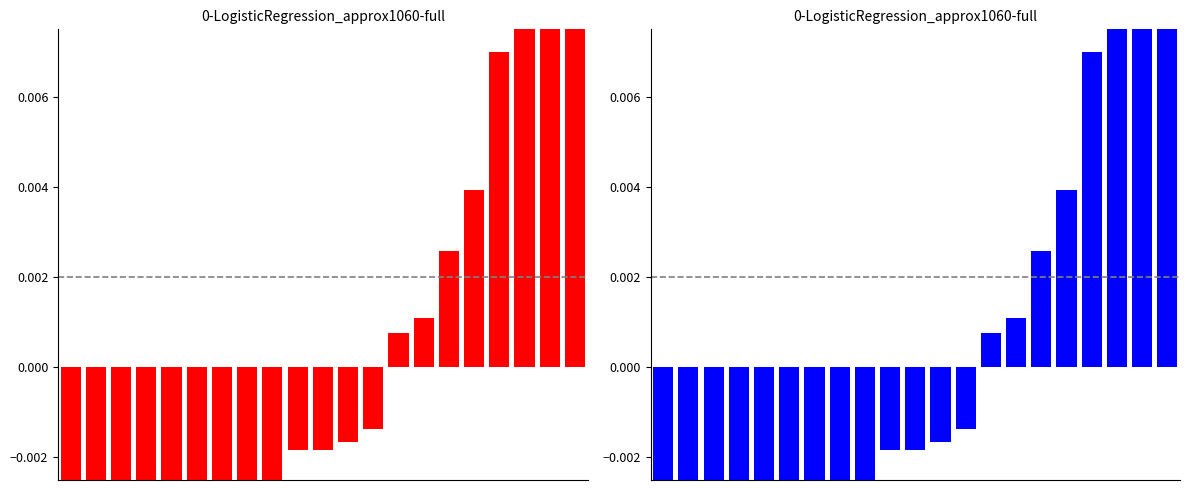

Is it true that the value at 11 is -0.0?

True